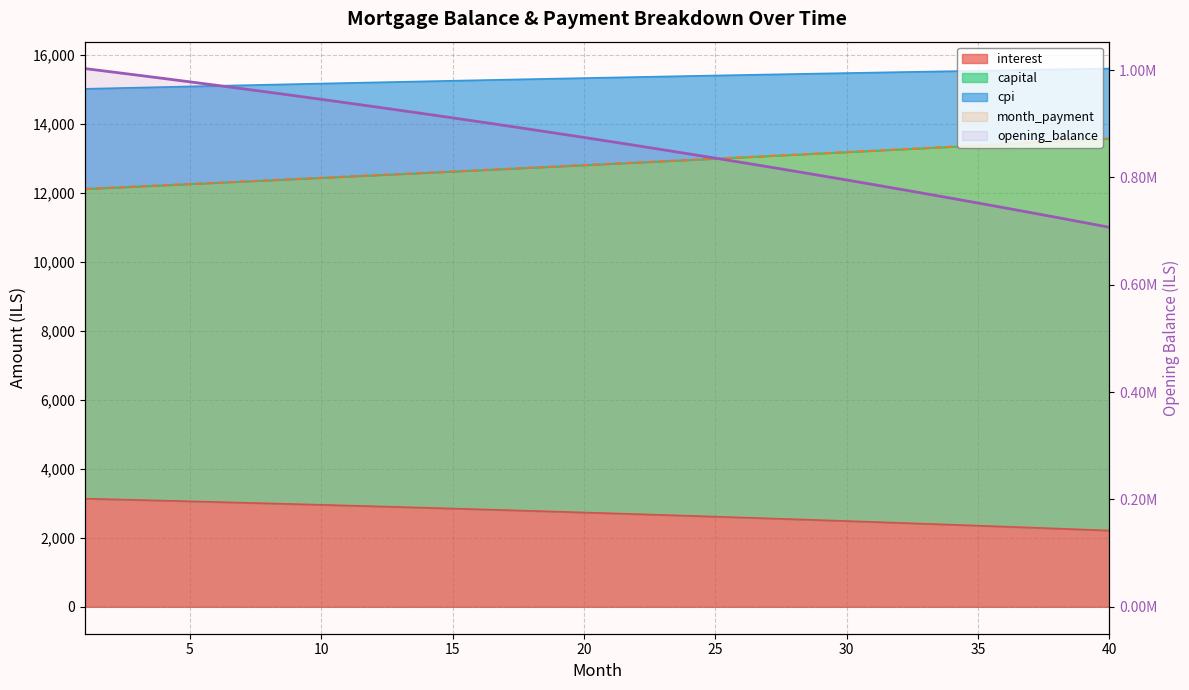

Does the chart display data point markers on the line(s)?

No